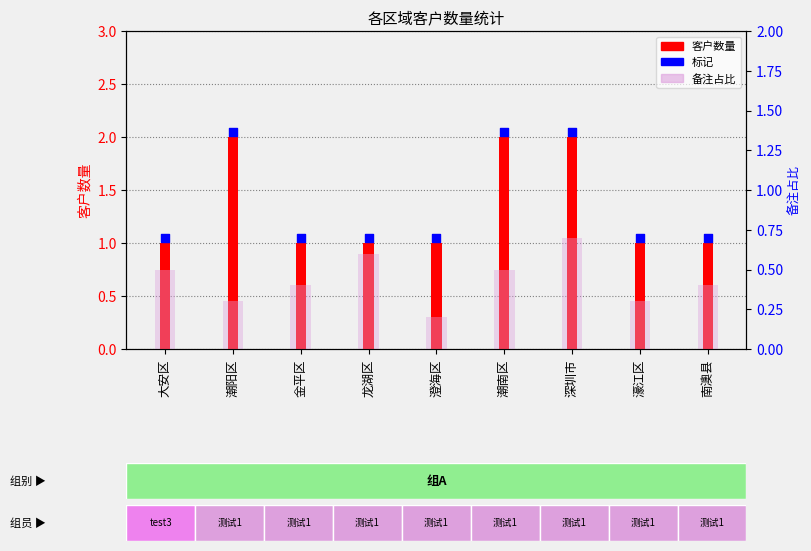

What are all the series names shown in the legend?

客户数量, 标记, 备注占比